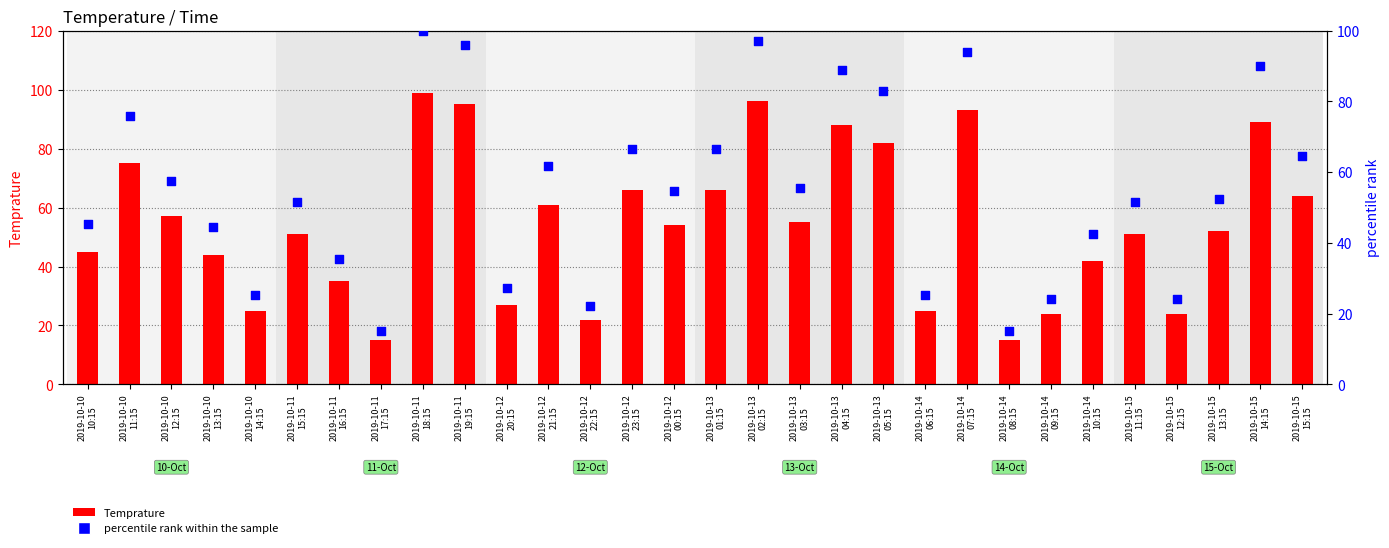

At how many categories does at least one series exceed 90?

4